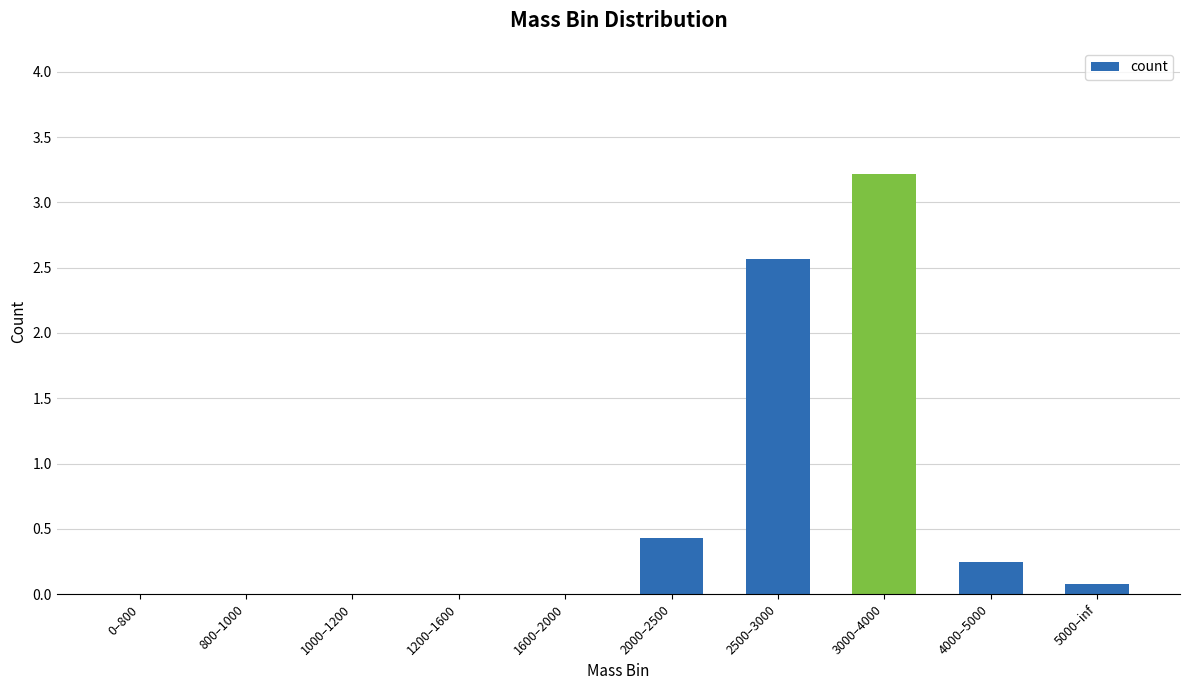

At which label is the value closest to 1?

2000–2500